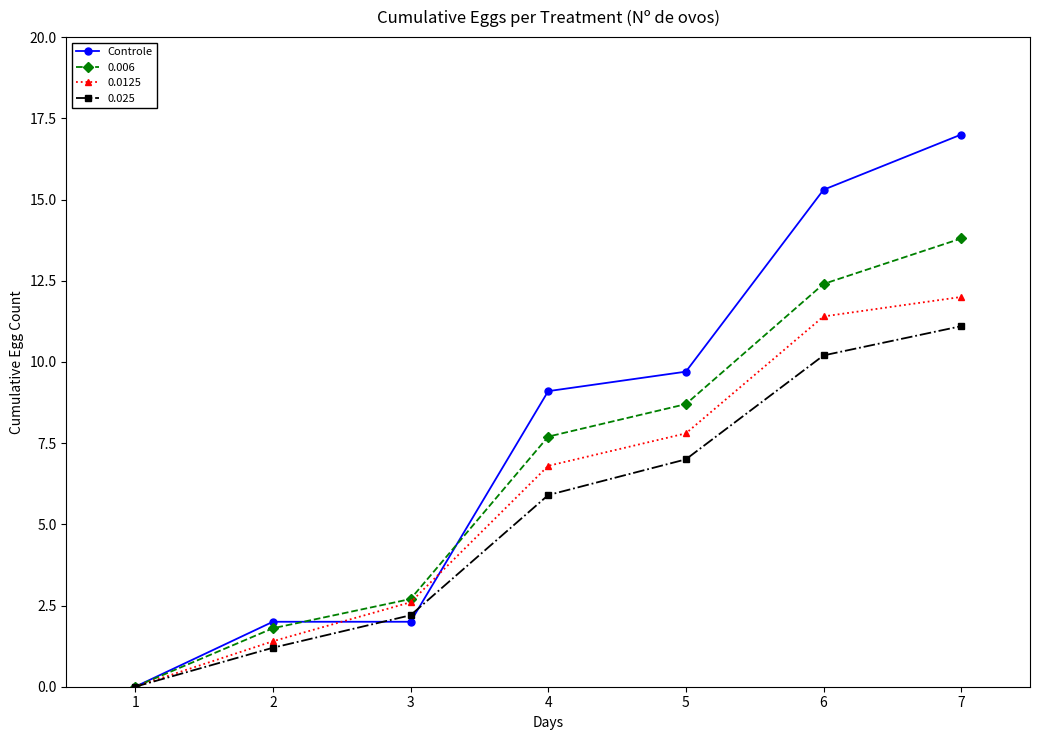

True or false: 0.0125 has more than 1 interior local peaks.

False